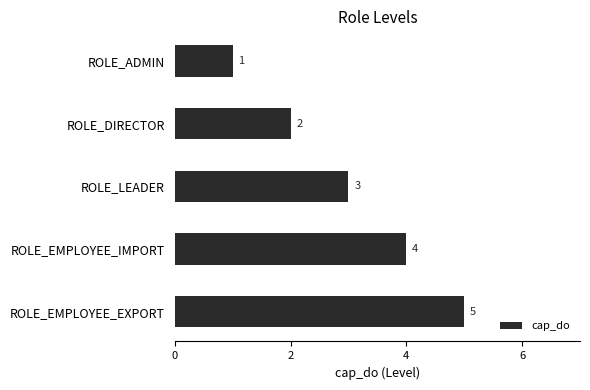

Rank the categories by value from lowest to highest.

ROLE_ADMIN, ROLE_DIRECTOR, ROLE_LEADER, ROLE_EMPLOYEE_IMPORT, ROLE_EMPLOYEE_EXPORT